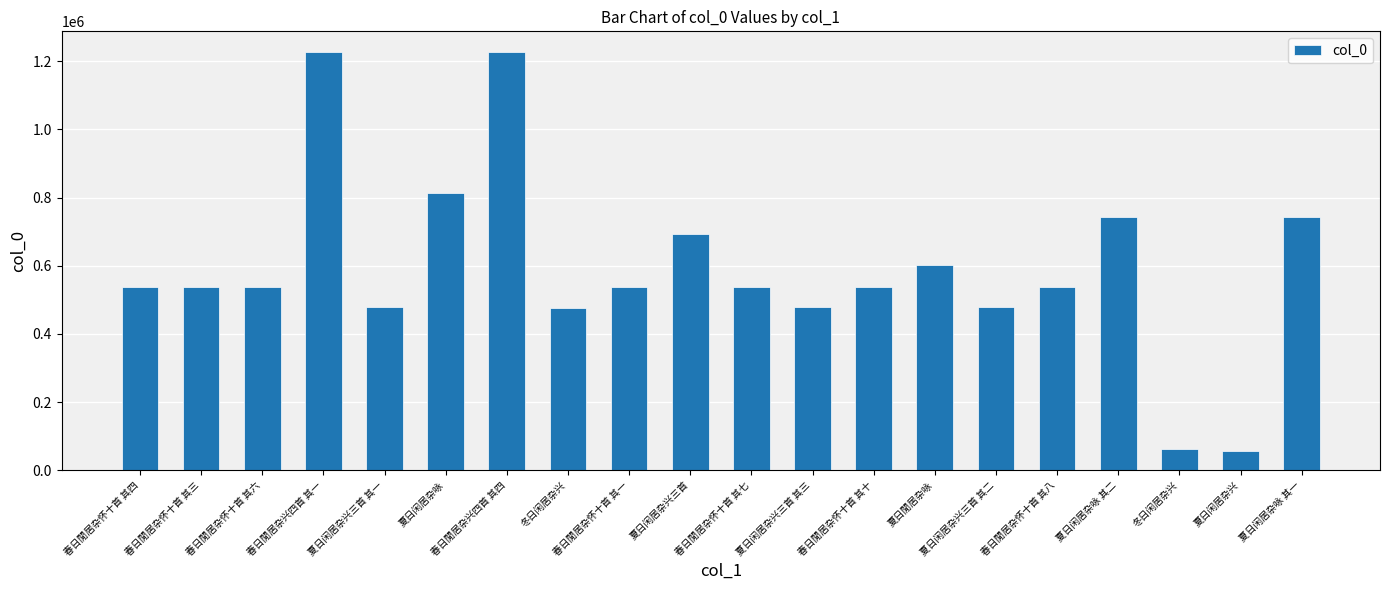

How many bars are there in total?

20